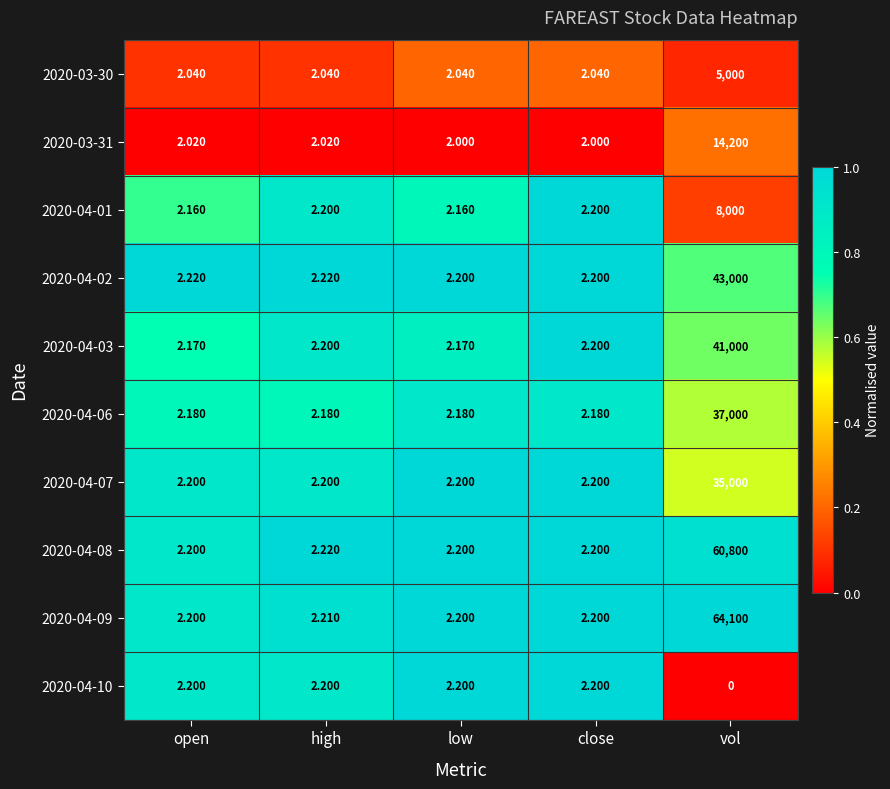

Is the value of 2020-04-08 at vol greater than the value of 2020-04-09 at low?

Yes